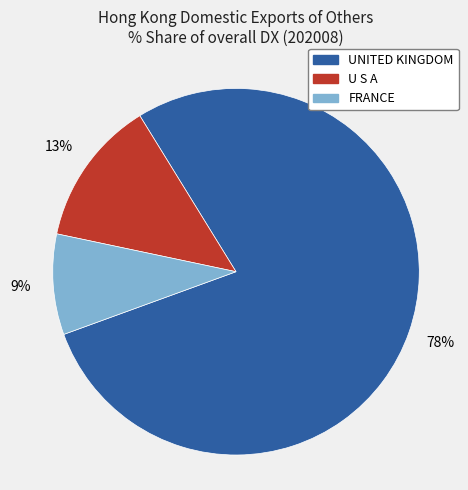

Combined, do U S A and FRANCE account for over 50%?

No